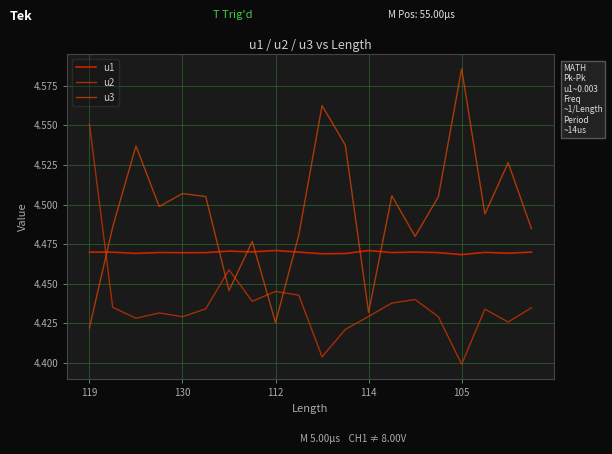

Does the chart have visible grid lines?

Yes